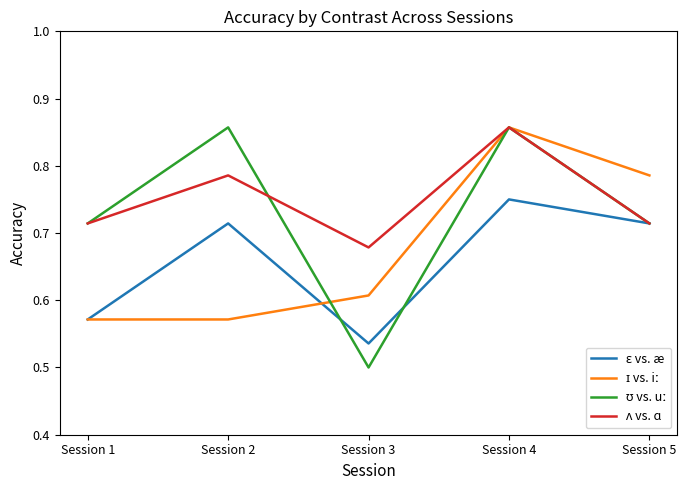

Which label corresponds to the smallest value in the chart?

Session 3